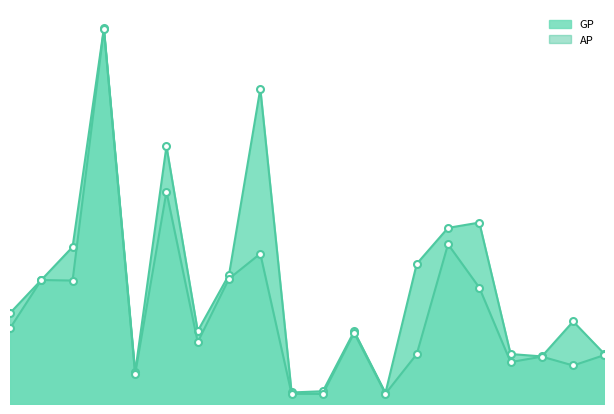

True or false: AP and GP intersect in this chart.

False